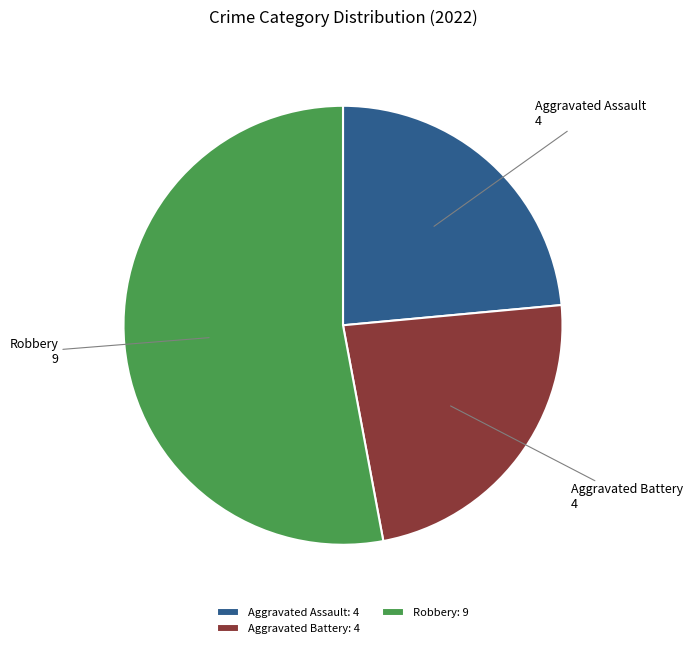

Do Aggravated Assault and Aggravated Battery together represent more than half of the pie?

No